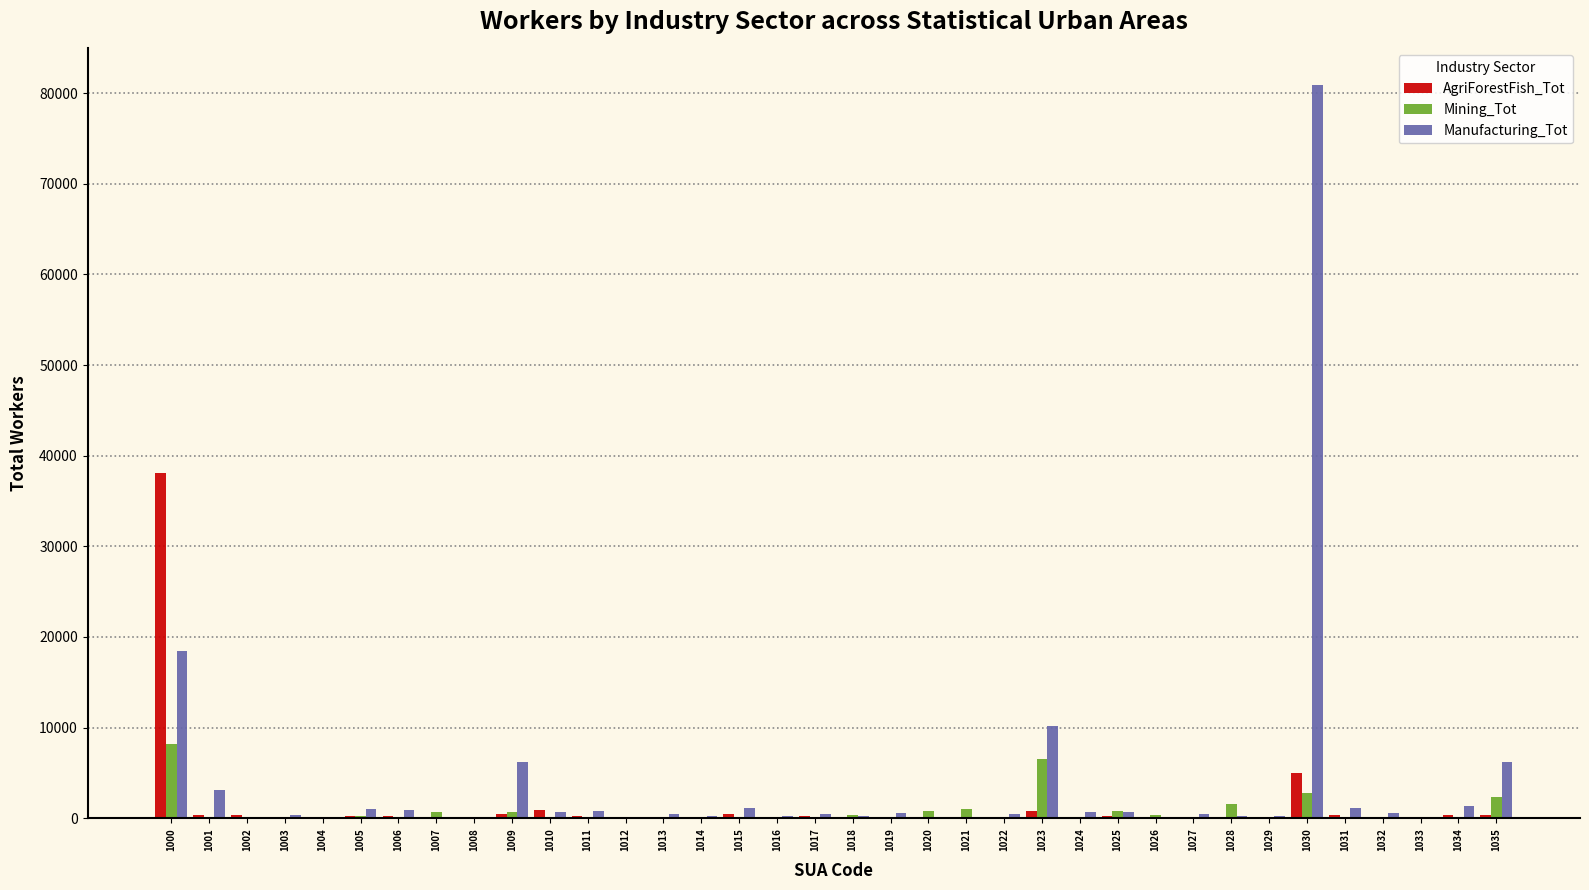

What is the greatest value displayed?

80895